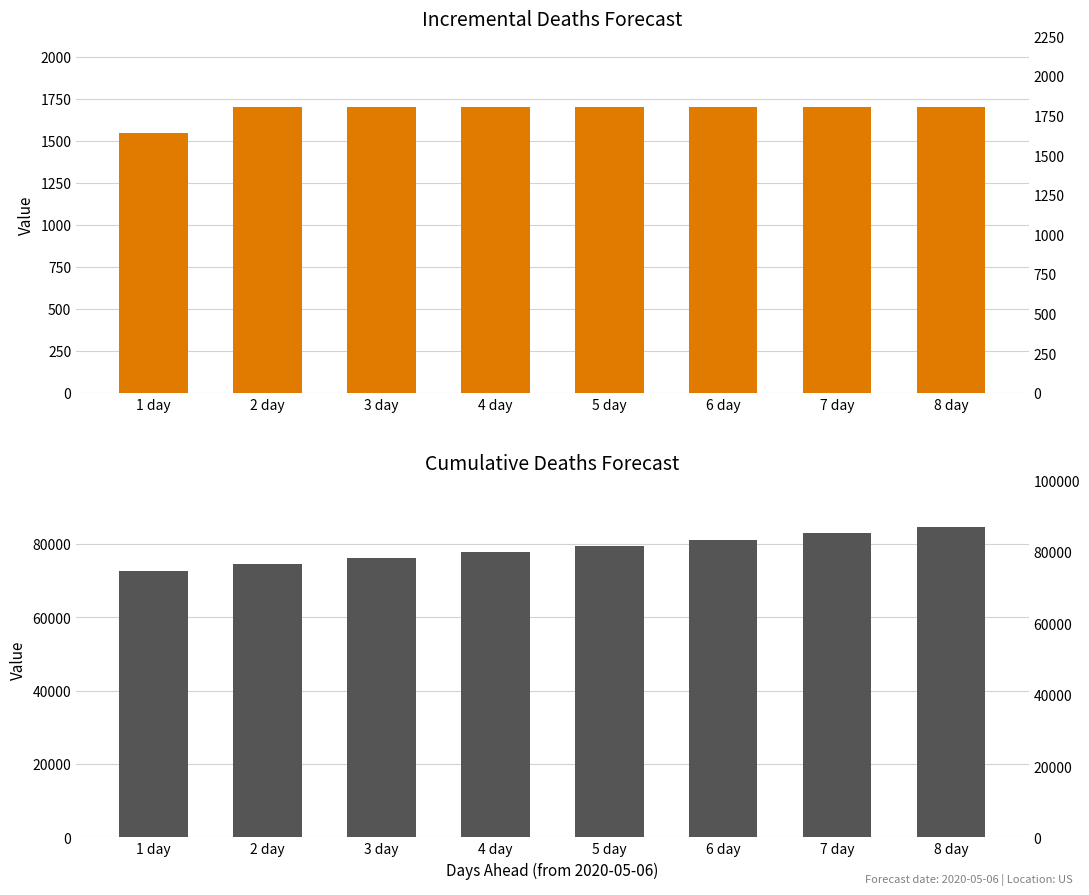

Which label corresponds to the smallest value in the chart?

1 day